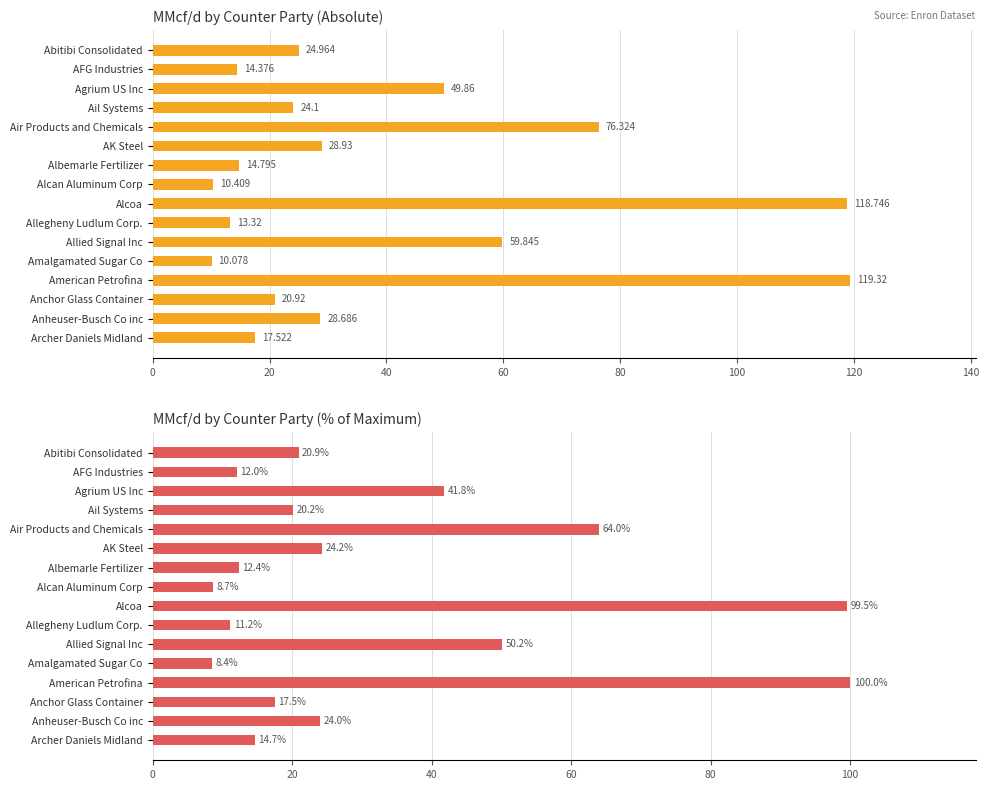

Between Abitibi Consolidated and Agrium US Inc, which series saw the biggest shift?

MMcf/d